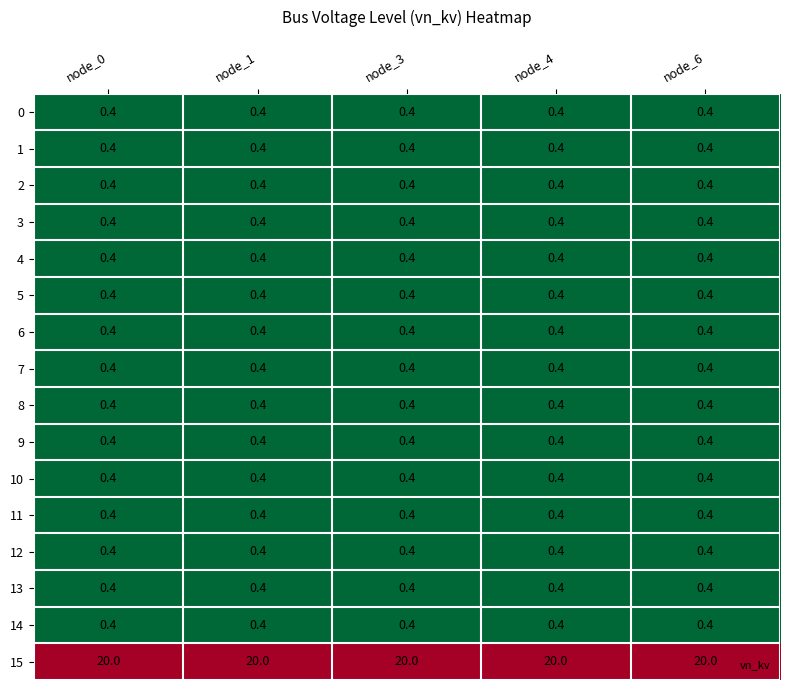

What is the average value of the 1 series?

0.4